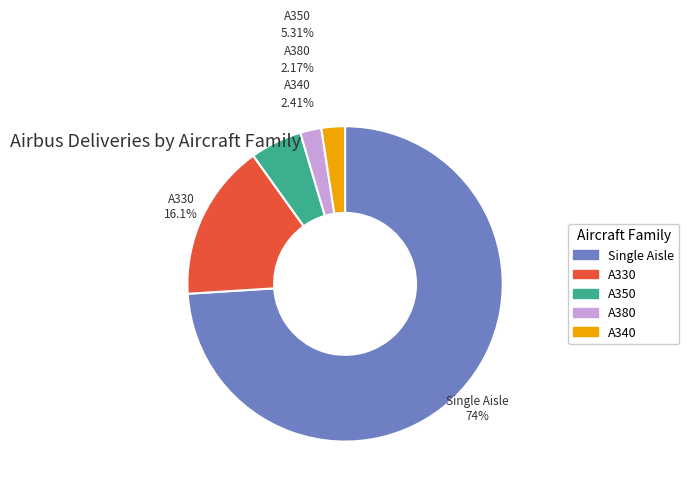

Between A380 and Single Aisle, which is larger?

Single Aisle